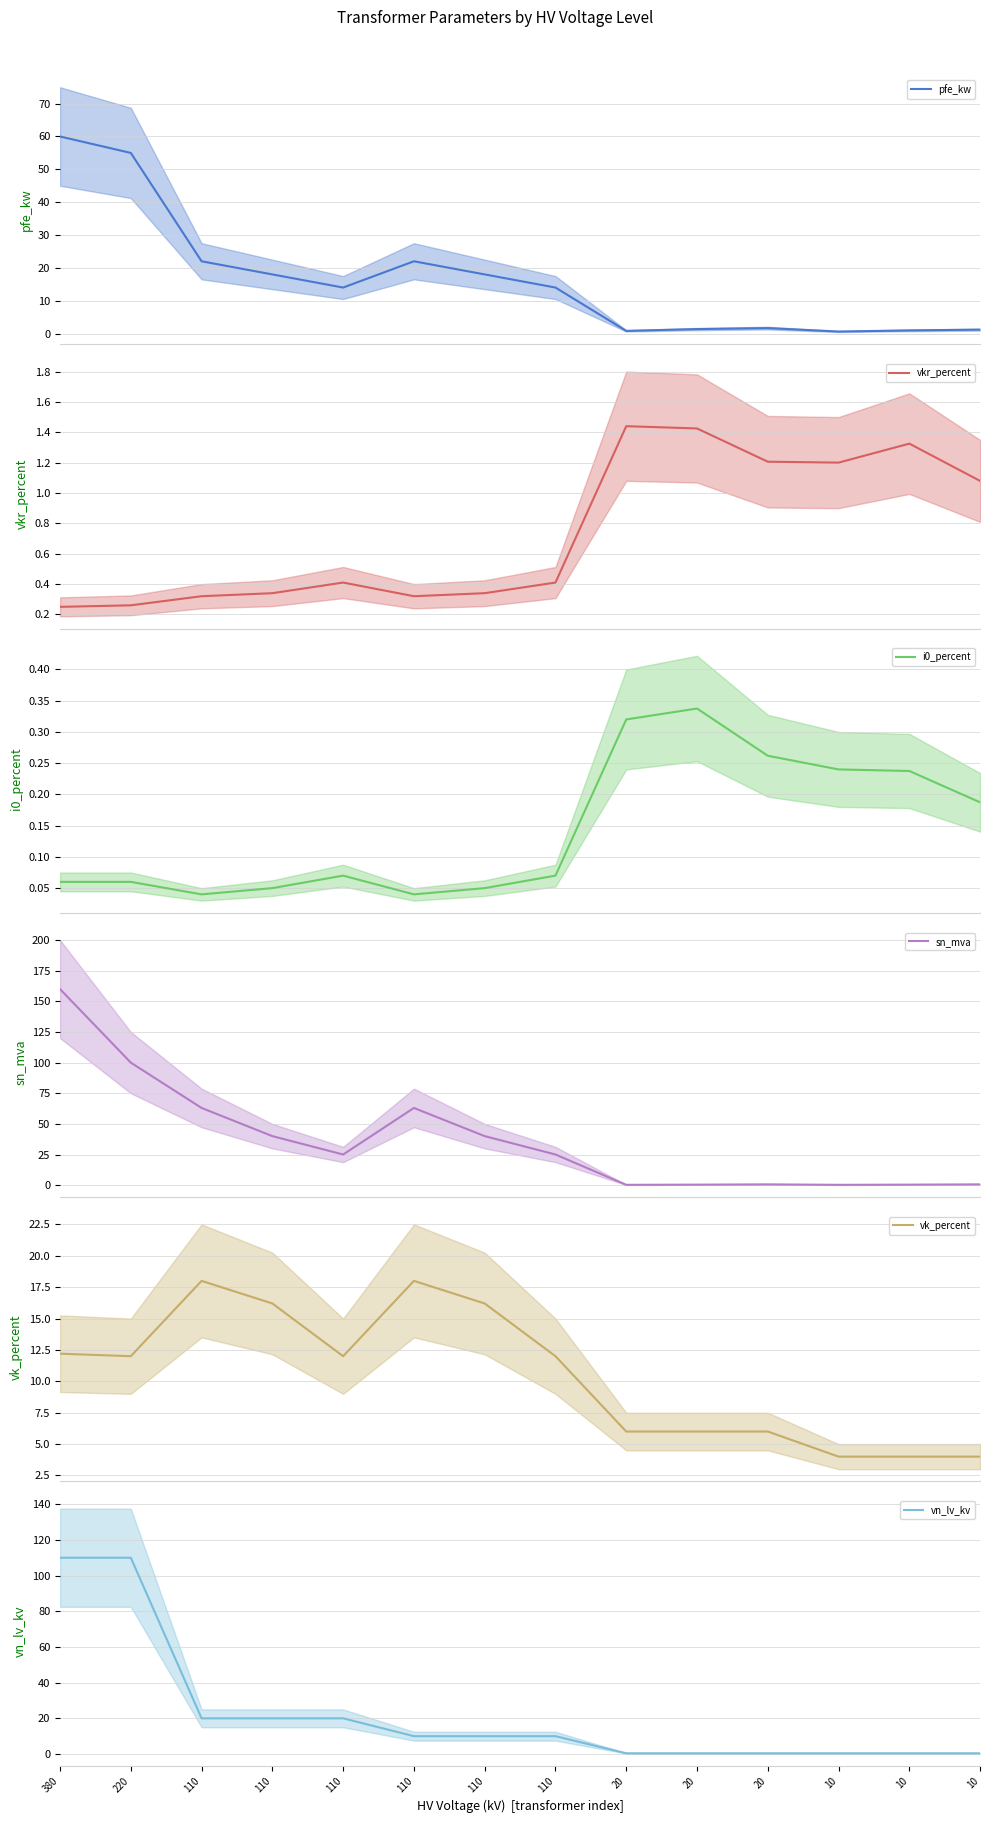

The vn_lv_kv series shows 10.0 at 110. True or false?

True